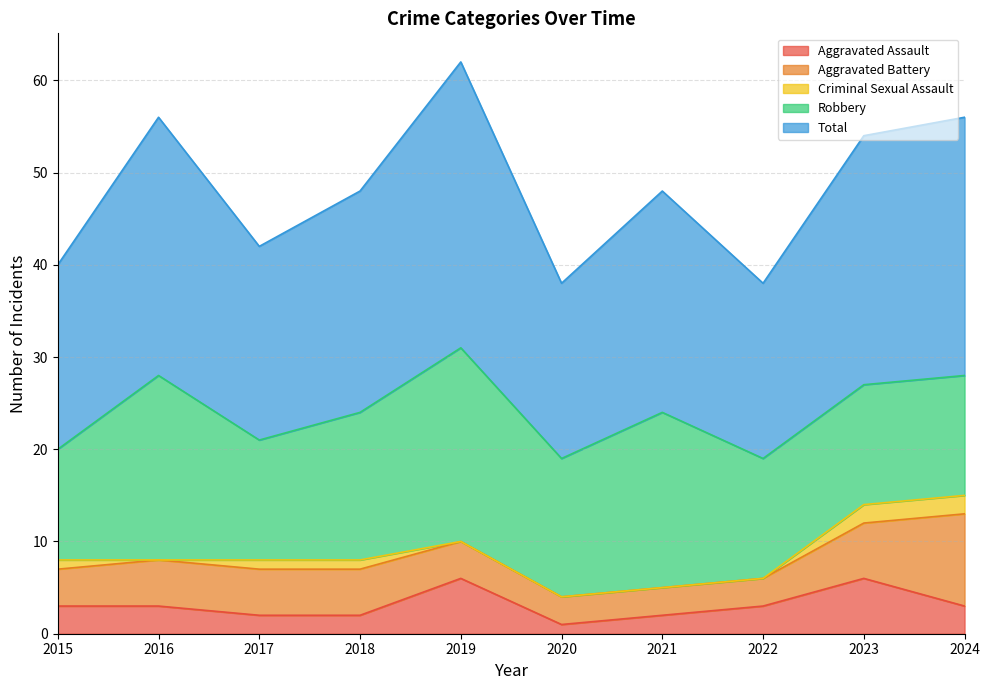

What is the difference between the maximum and minimum values in the Total series?

12